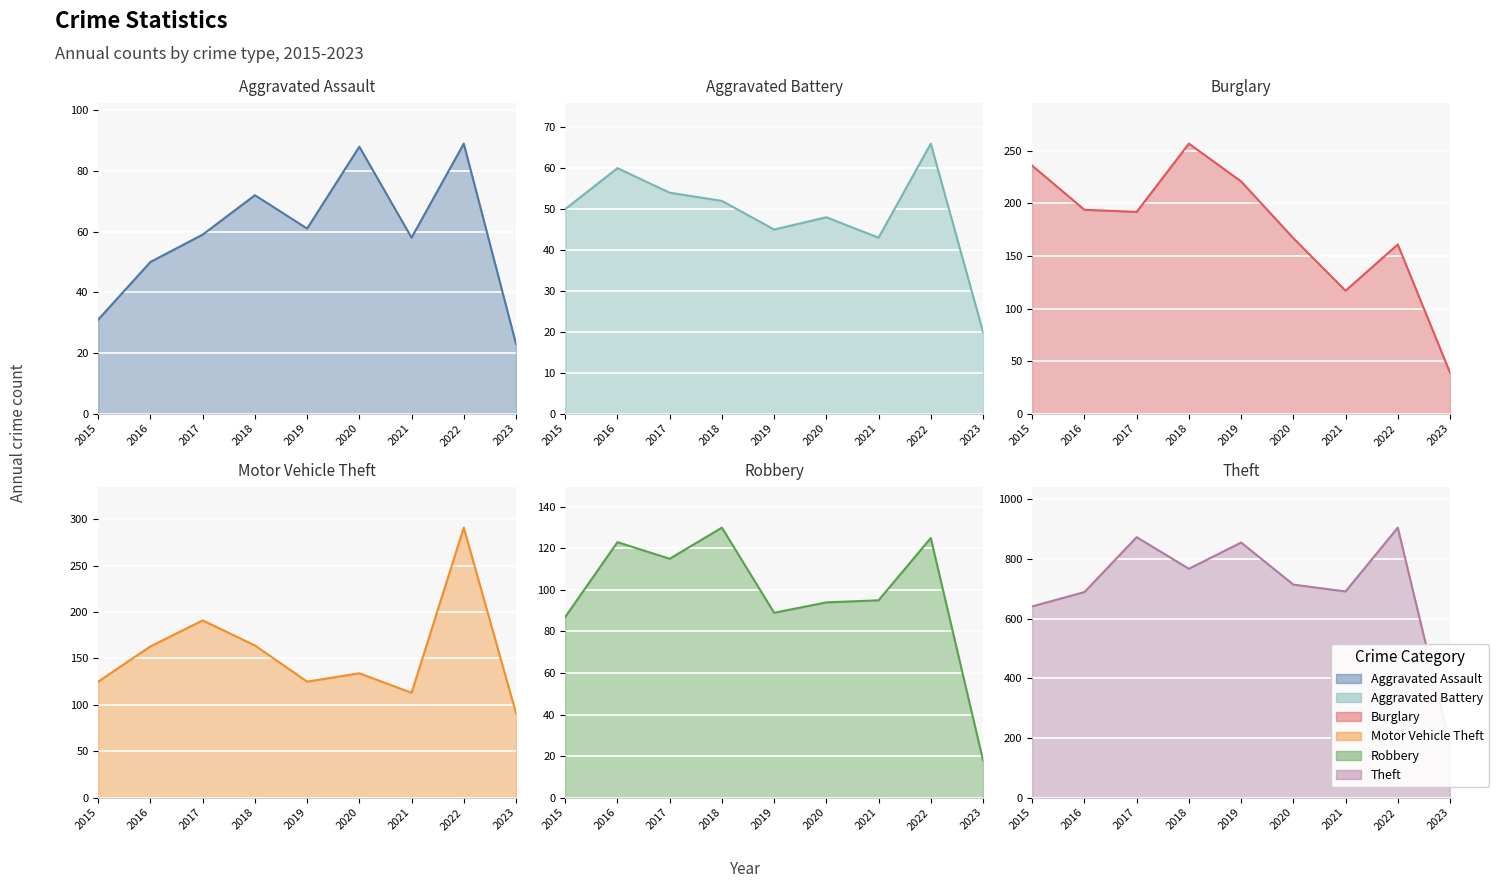

At which label does Burglary reach its peak?

2018